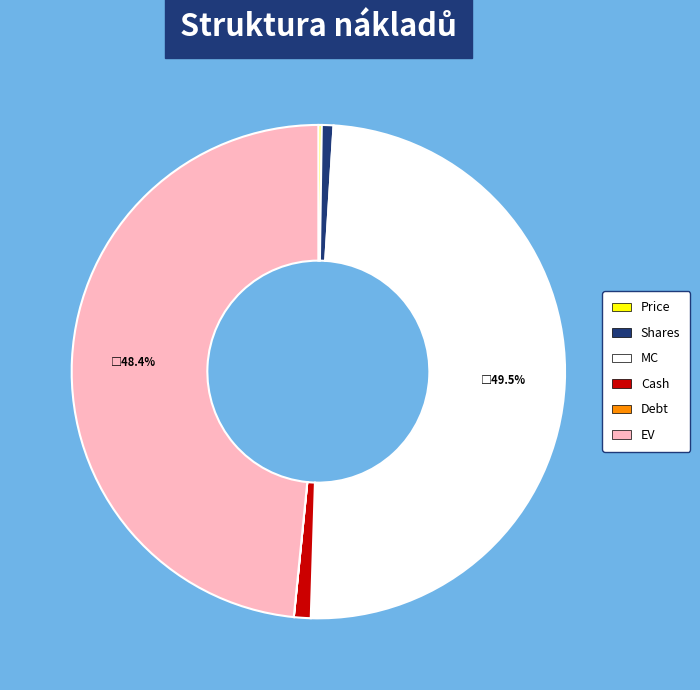

Combined, do MC and Shares account for over 50%?

Yes